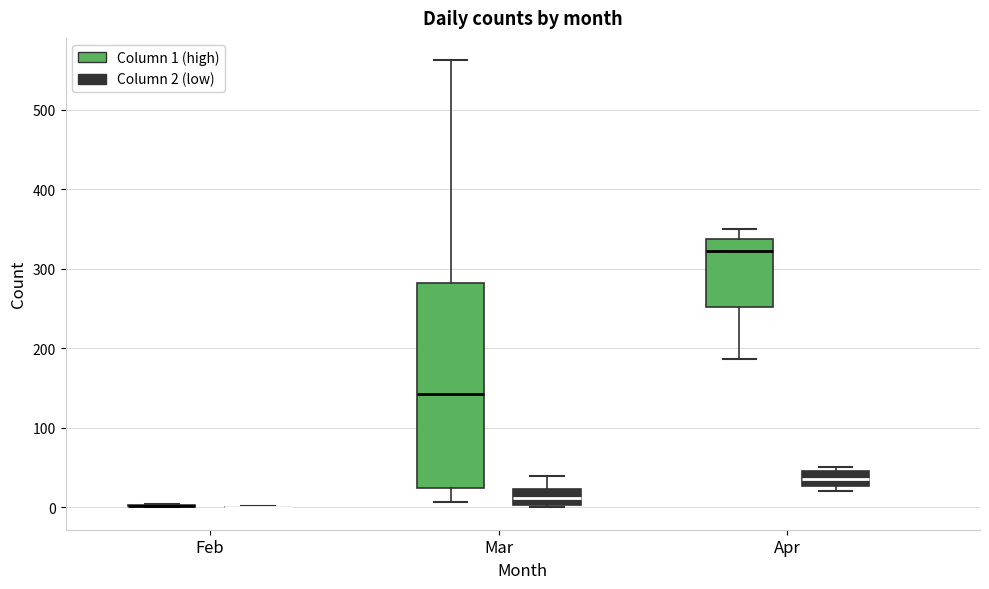

Reading left to right, read every box against the y-axis: the position of its median line, the range the box covers, and the ends of its whiskers. The values are not printed on the chart, so give them approximately, as read against the axis.

Feb (Column 1 (high)): box collapsed to a line at 0, whiskers 0 to 0
Feb (Column 2 (low)): box collapsed to a line at 0, whiskers 0 to 0
Mar (Column 1 (high)): median 140, box 20 to 280, whiskers 10 to 560
Mar (Column 2 (low)): median 10, box 0 to 20, whiskers 0 (just below the box's lower edge) to 40
Apr (Column 1 (high)): median 320, box 250 to 340, whiskers 190 to 350
Apr (Column 2 (low)): median 40, box 30 to 50, whiskers 20 to 50 (just above the box's upper edge)